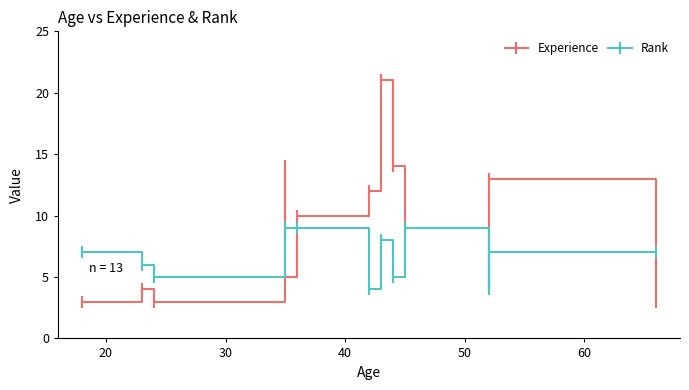

In Experience, how many points are lower than both neighbors (excluding endpoints)?

3